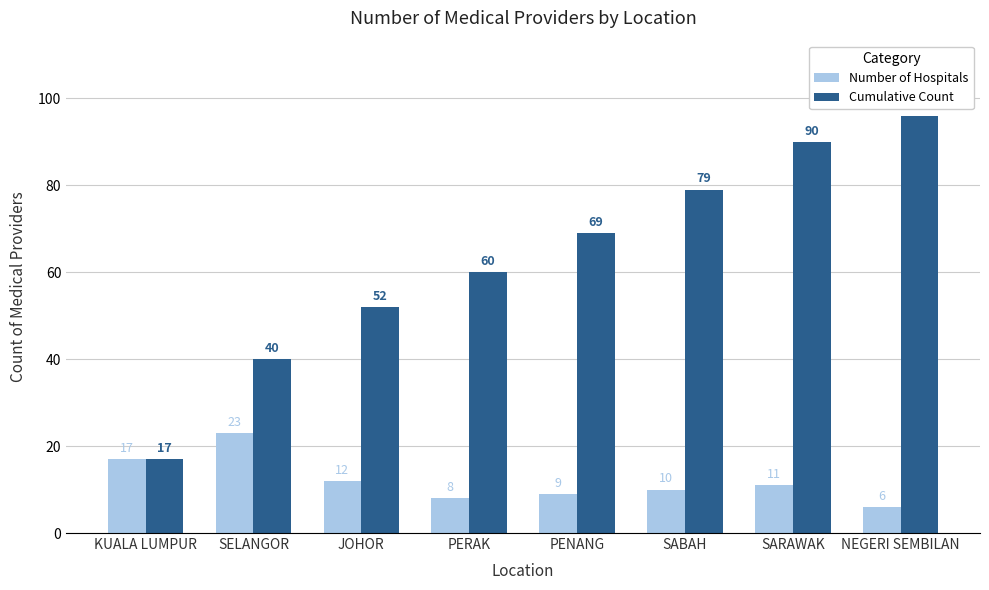

List the series in order of their peak value, lowest first.

Number of Hospitals, Cumulative Count